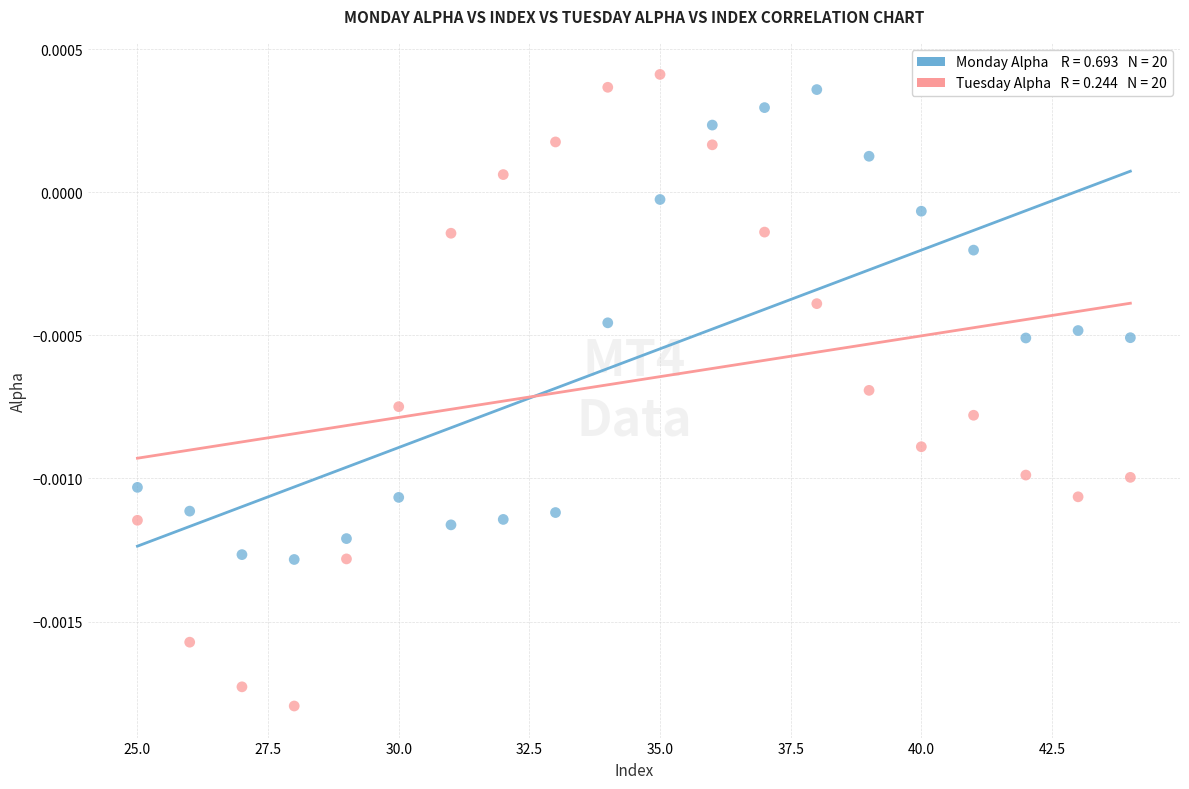

Across all data points, what is the range of X values (max minus min)?

19.0